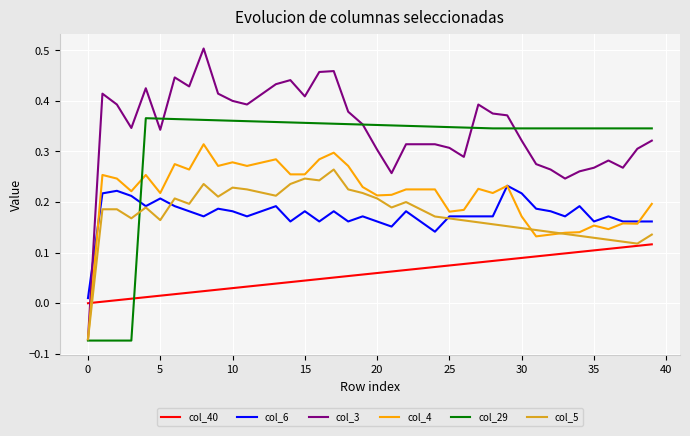

Which series ends up on top after the final intersection of col_40 and col_3?

col_3